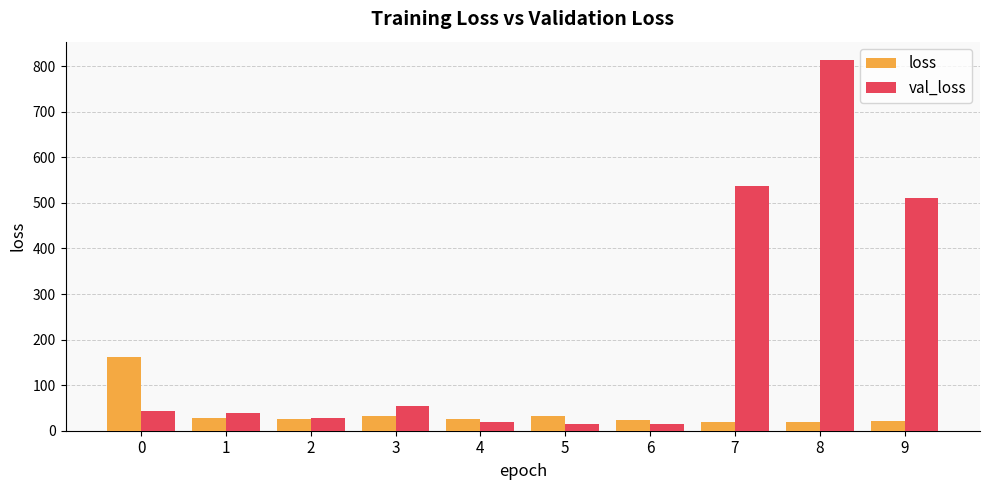

Which series has the largest range (max minus min)?

val_loss